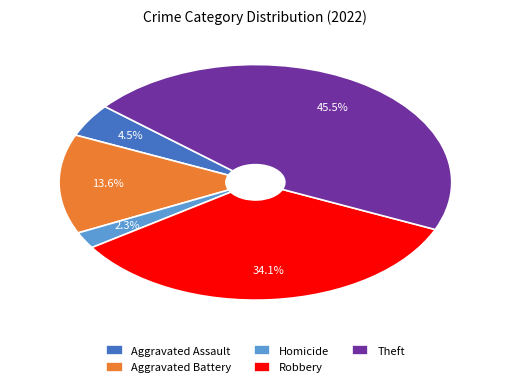

How many slices are in this pie chart?

5